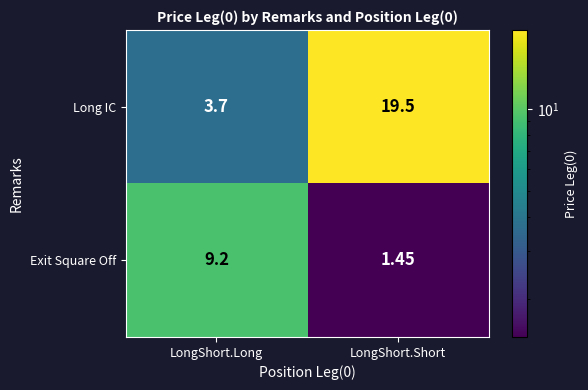

Which category has the highest value in the Long IC series?

LongShort.Short